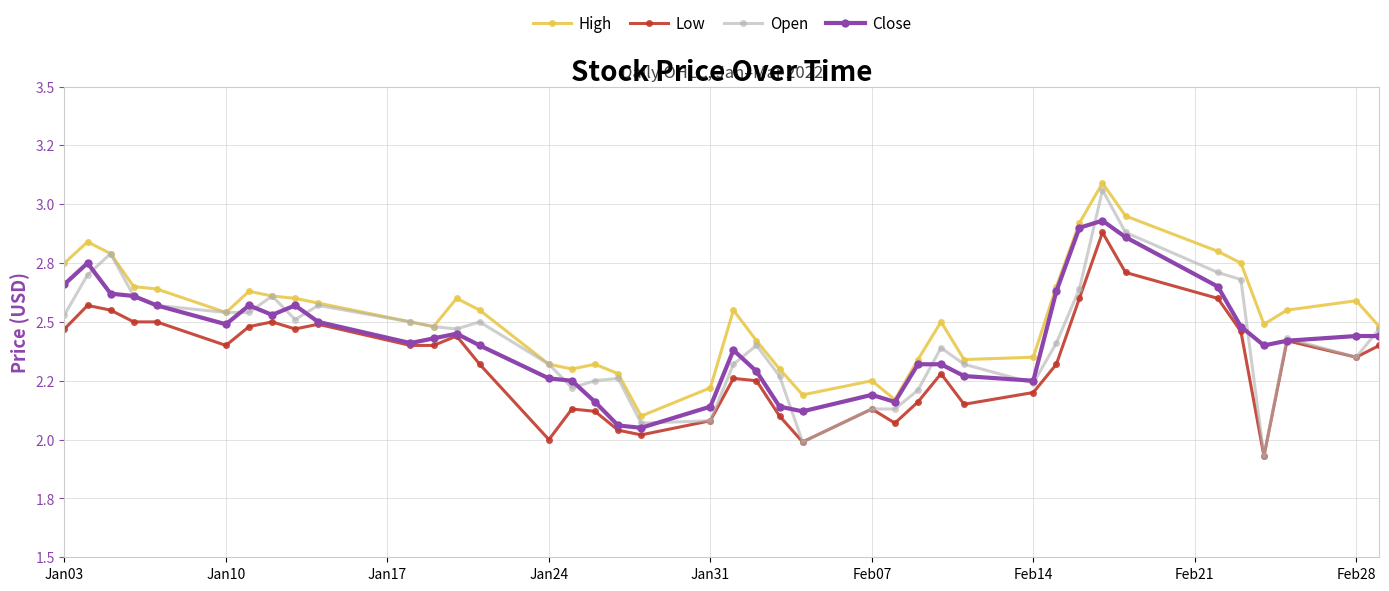

In Low, how many points are lower than both neighbors (excluding endpoints)?

9